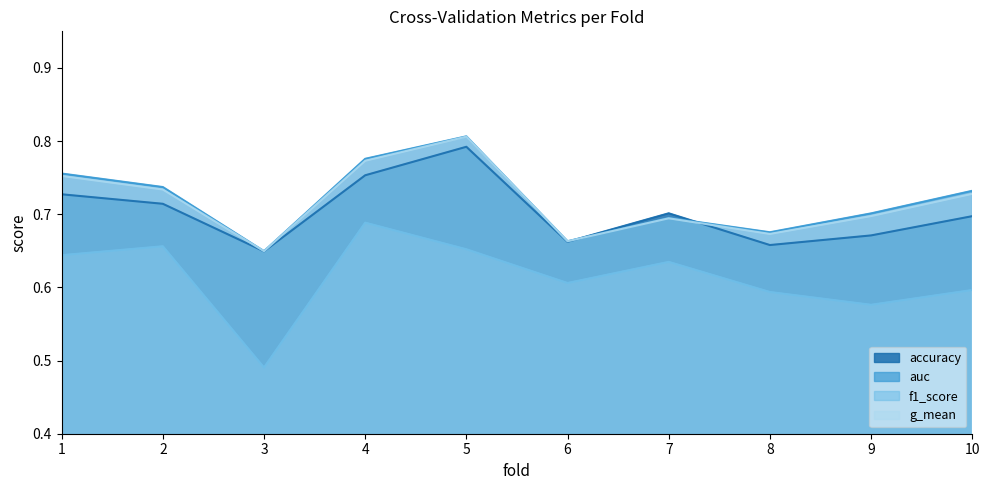

What is the maximum value shown in the chart?

0.8